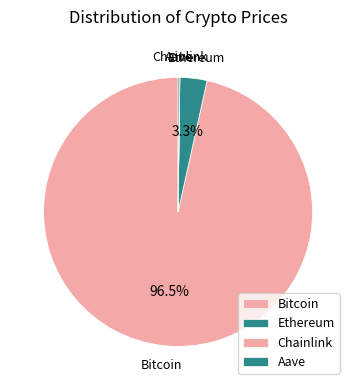

To the nearest percent, what is the average slice percentage?

25%